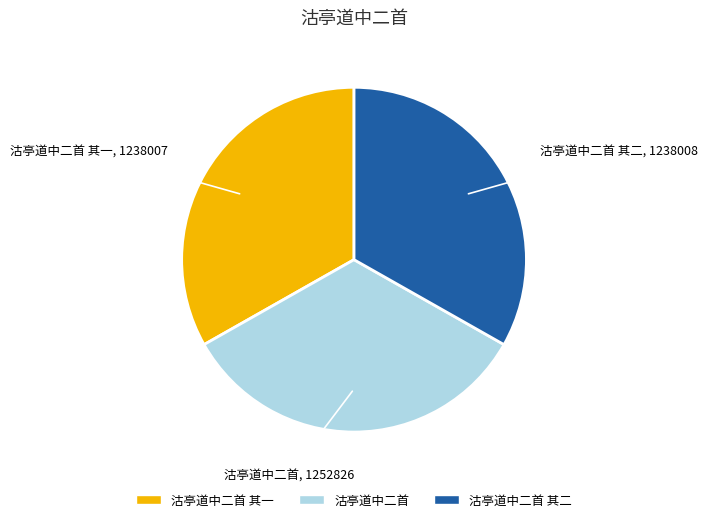

Does any single category account for the majority?

No